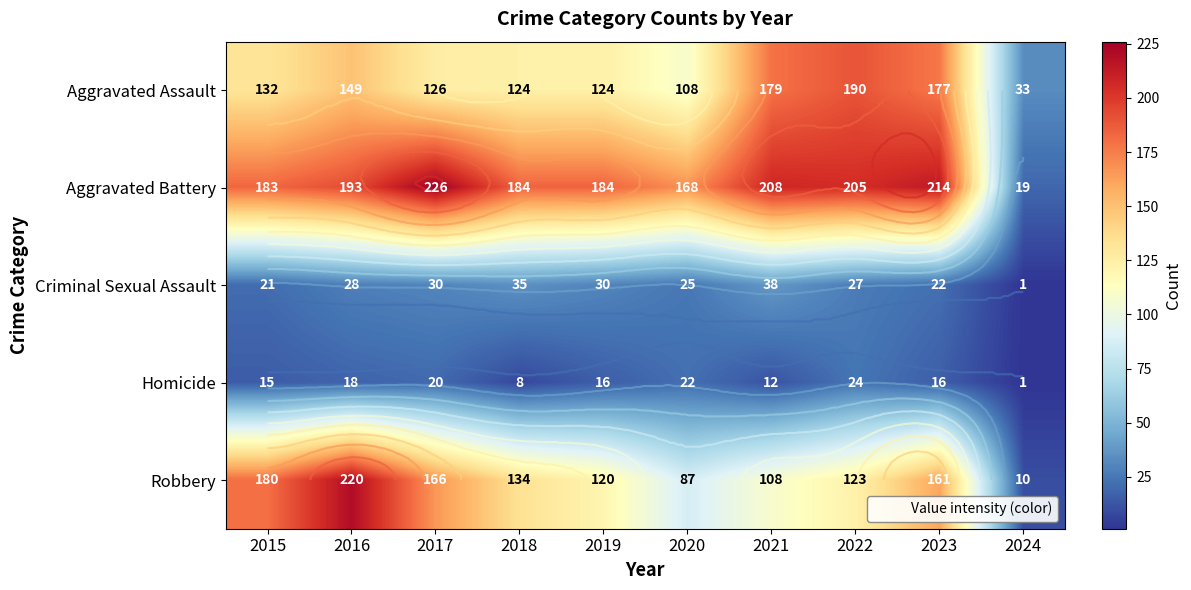

Which series has the largest total across all categories?

Aggravated Battery